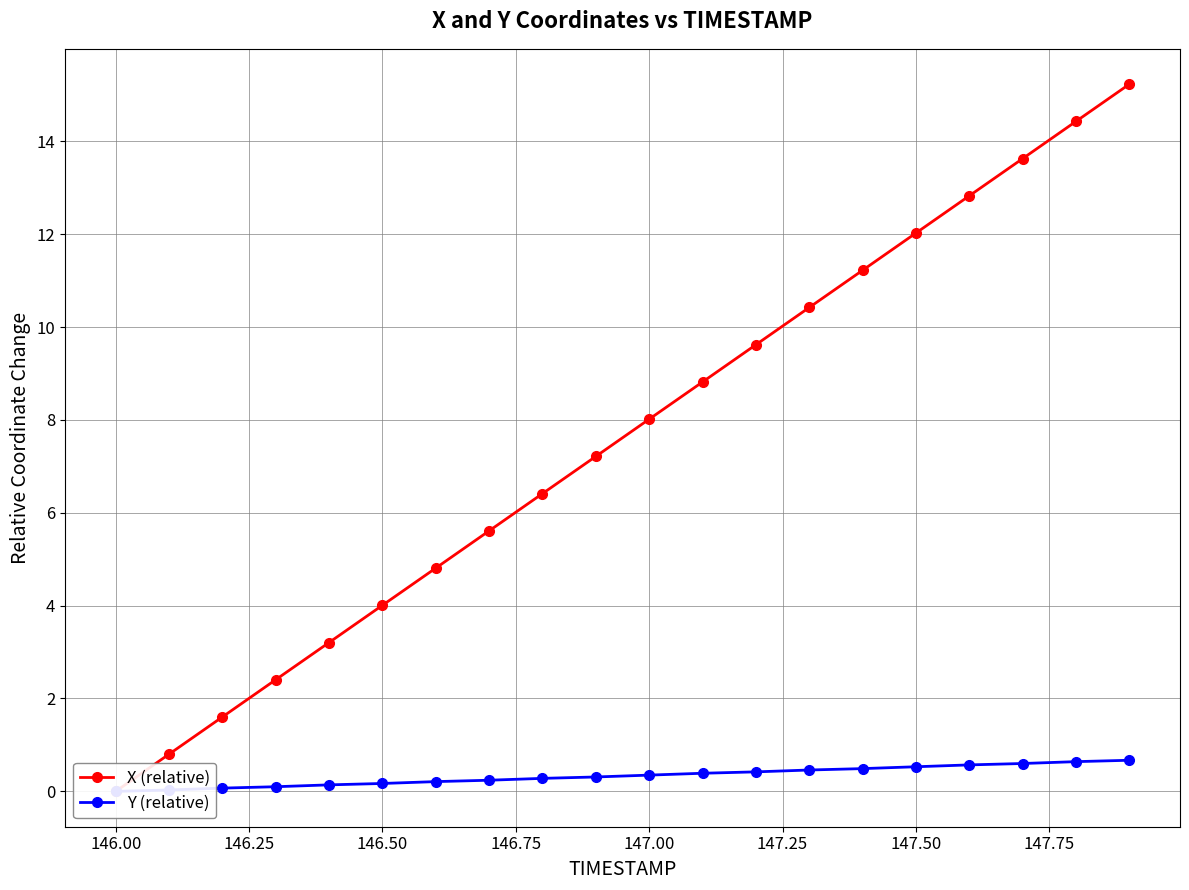

Reading left to right, extract all data points from this chart.

X (relative): 0.0	0.8	1.6	2.4	3.2	4.0	4.8	5.6	6.4	7.2	8.0	8.8	9.6	10.4	11.2	12.0	12.8	13.6	14.4	15.2
Y (relative): 0.0	0.0	0.1	0.1	0.1	0.2	0.2	0.2	0.3	0.3	0.4	0.4	0.4	0.5	0.5	0.5	0.6	0.6	0.6	0.7